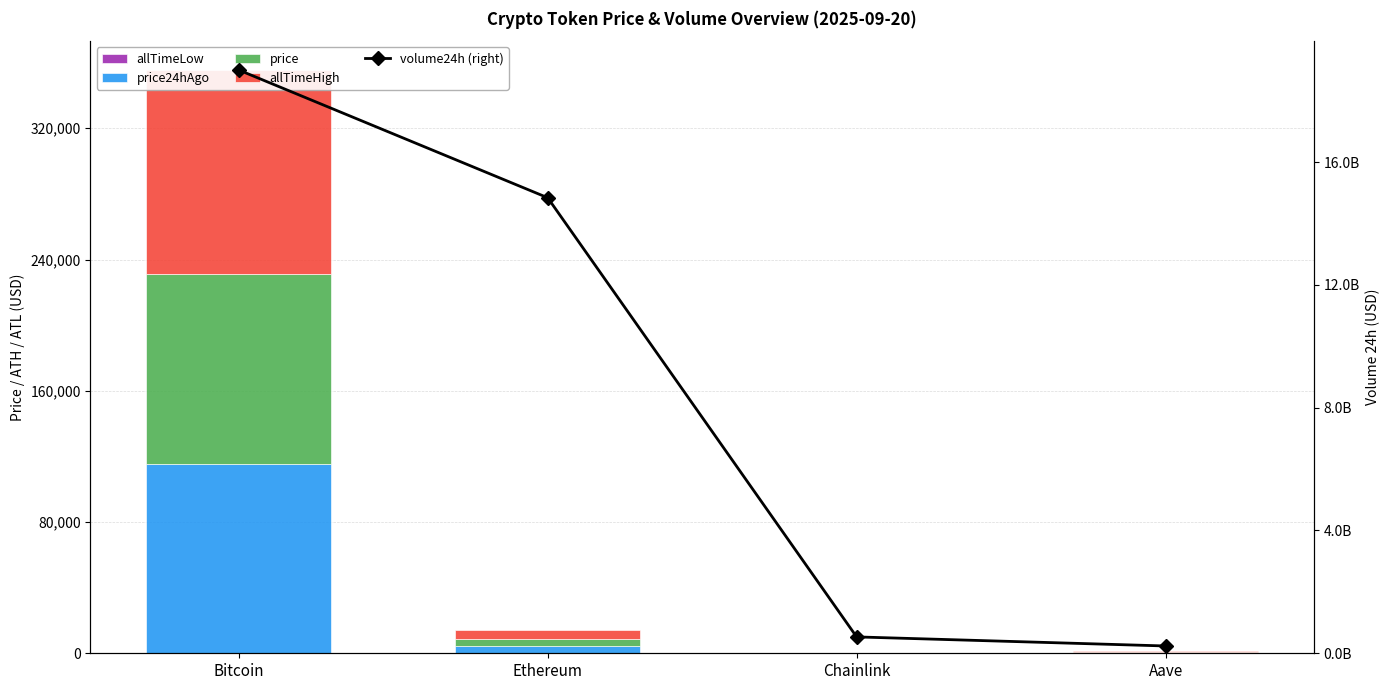

Rank the series by their maximum value, from lowest to highest.

allTimeLow, price24hAgo, price, allTimeHigh, volume24h (right)